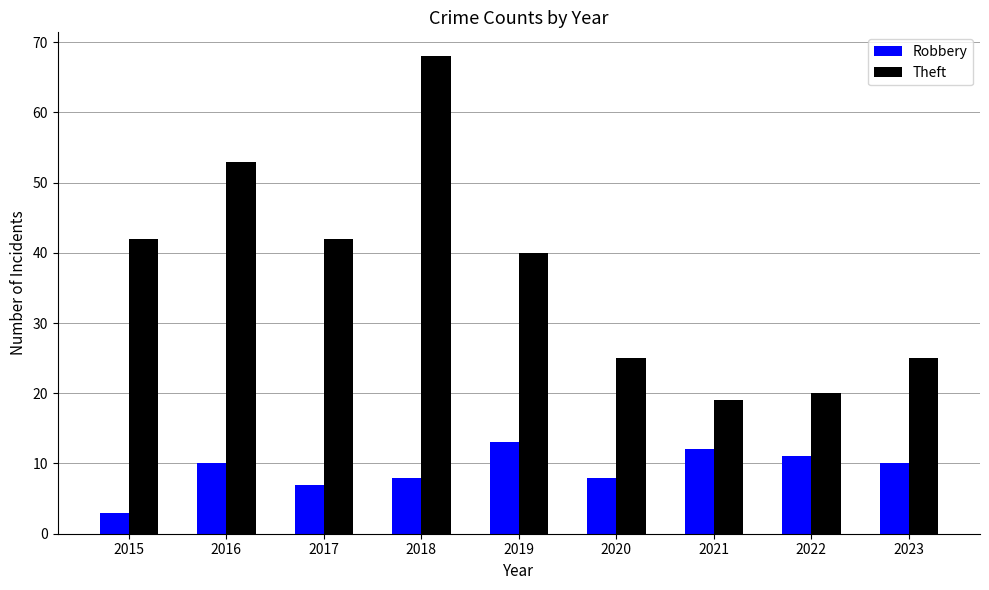

Which series has the largest range (max minus min)?

Theft